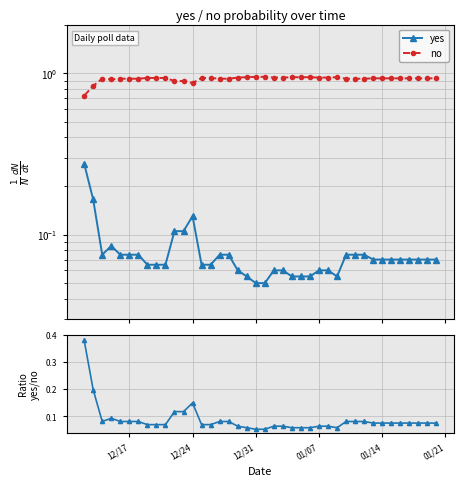

True or false: yes/no ratio and no cross at least once.

False